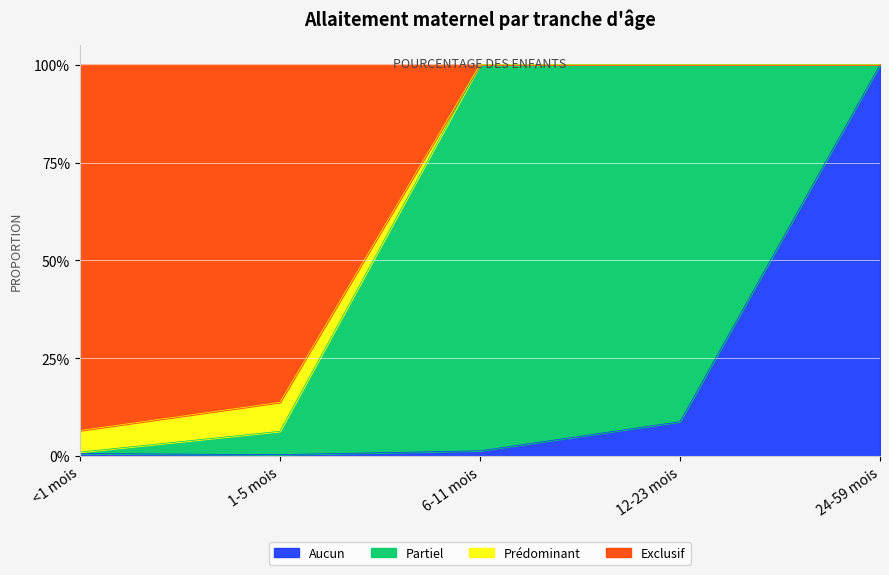

What is the difference between the maximum and minimum values in the Aucun series?

1.0